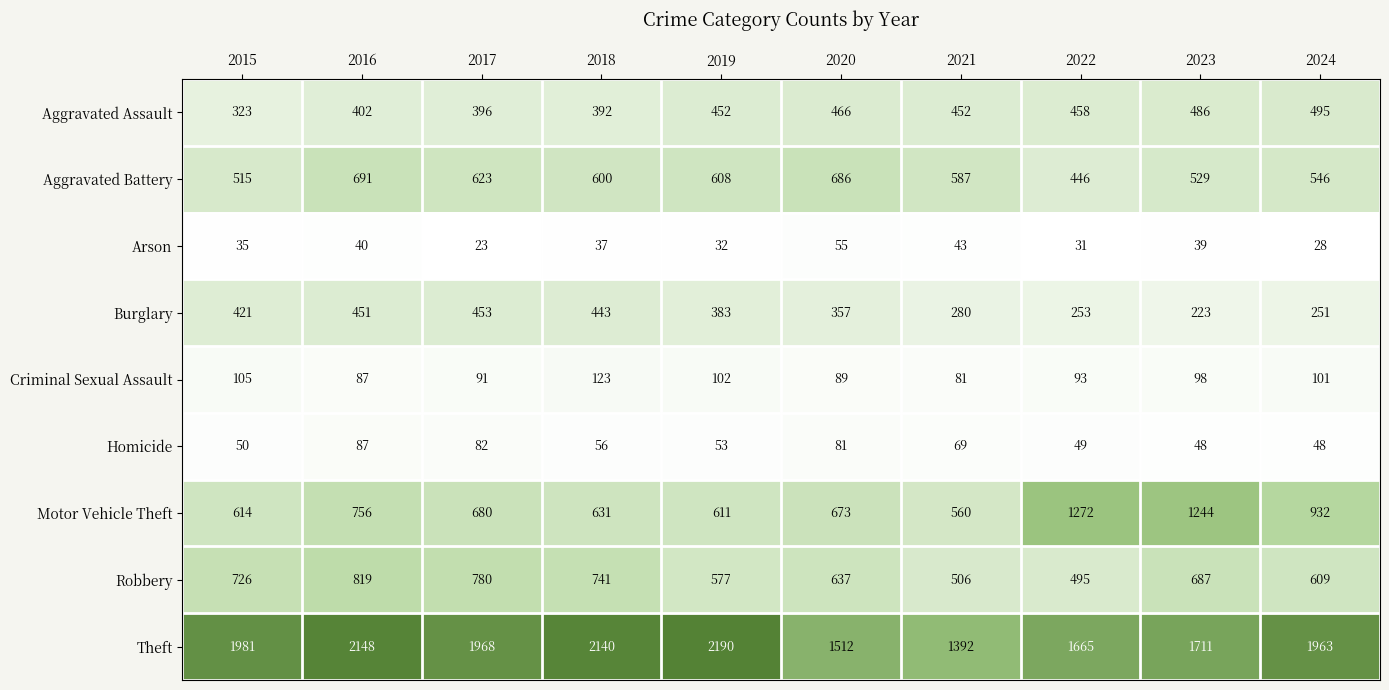

Which series changed the most between 2015 and 2017?

Aggravated Battery